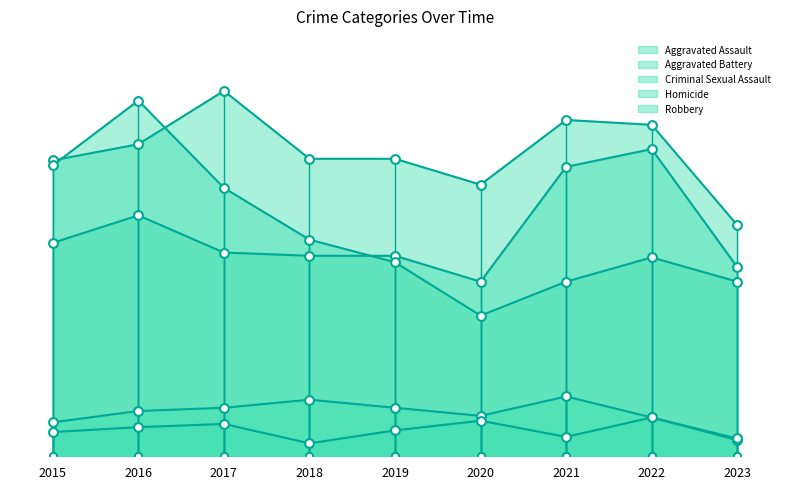

Which series has the largest Y range (max minus min)?

Robbery